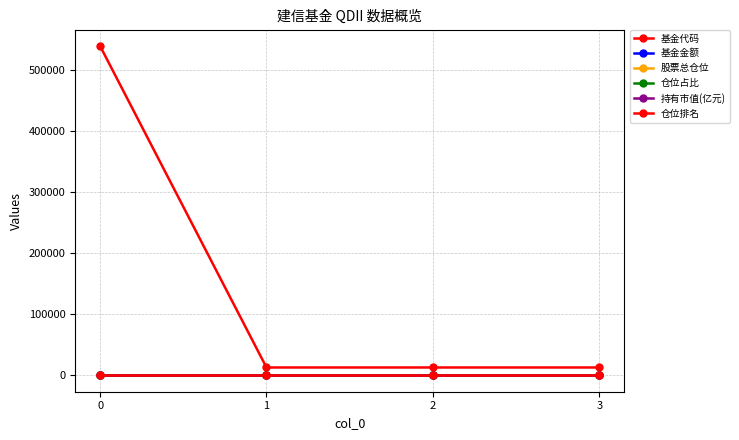

What is the sum of all 基金代码 values?

577257.0